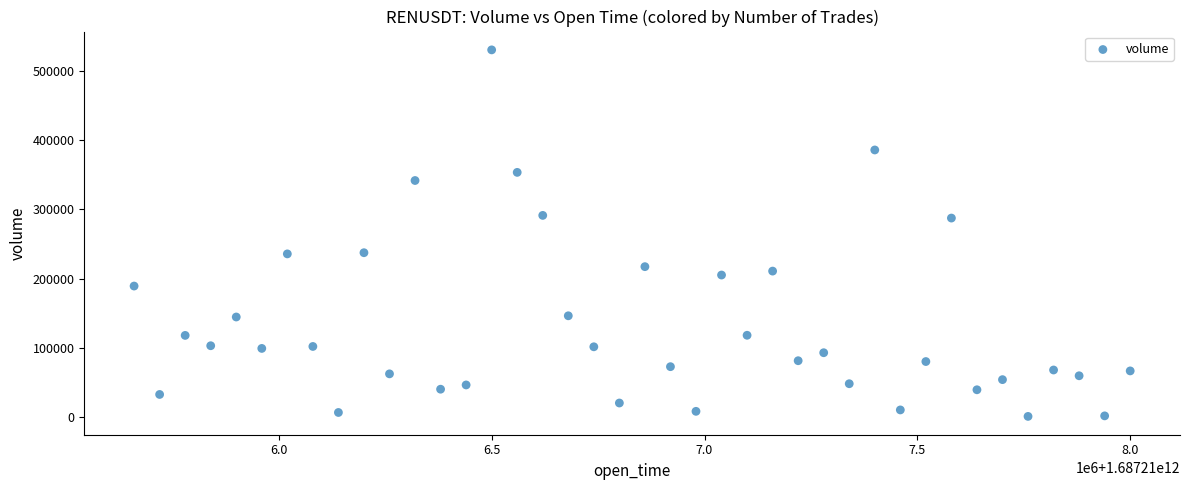

What is the range of Y values (max minus min)?

529342